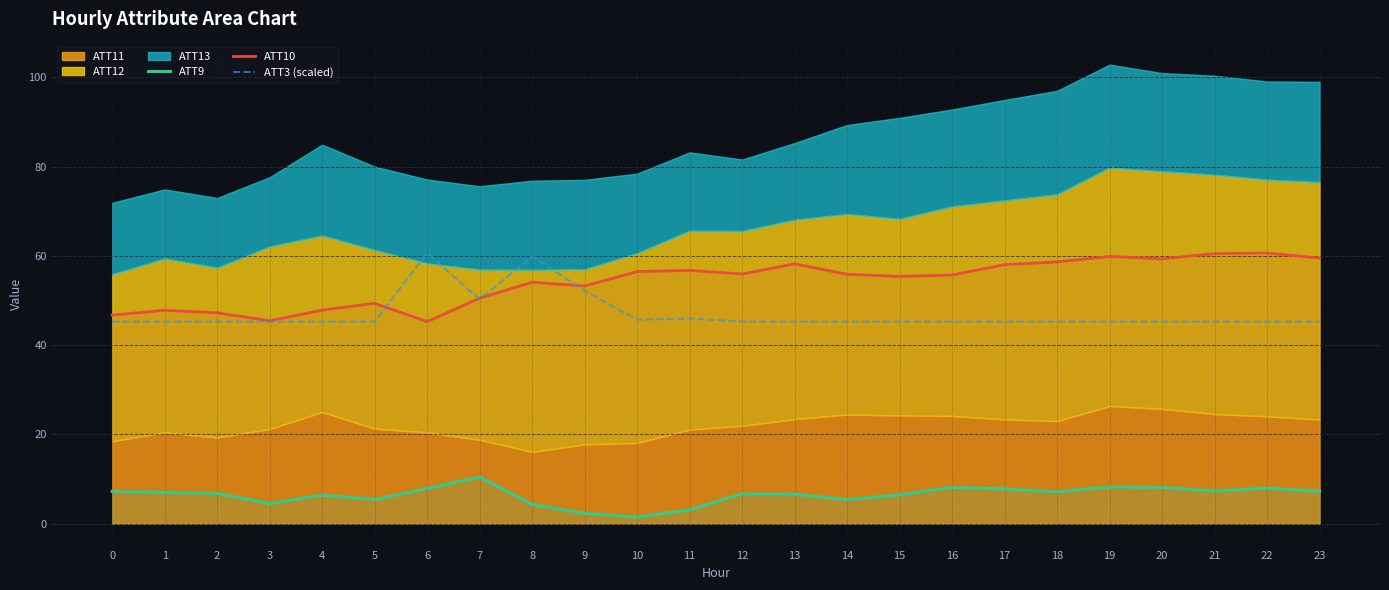

True or false: ATT10 has a value of 60.6 at 22.

True